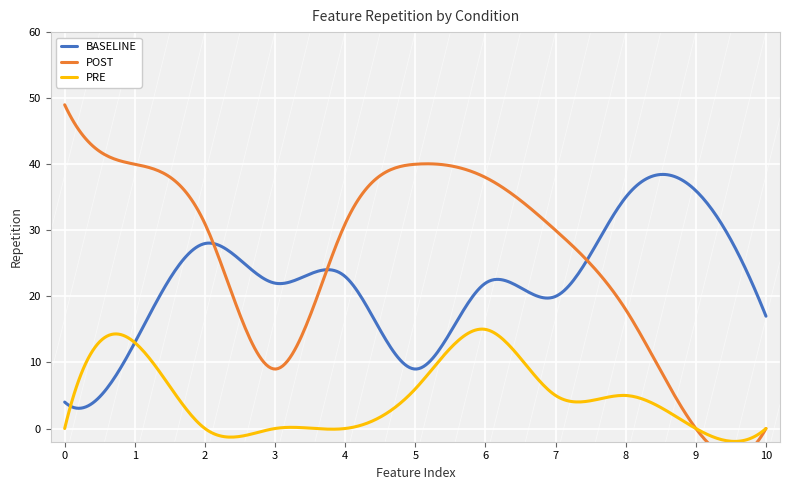

Reading right to left, transcribe all the data shown in this chart.

BASELINE: 10=17	9=36	8=35	7=20	6=22	5=9	4=23	3=22	2=28	1=13	0=4
POST: 10=0	9=0	8=18	7=30	6=38	5=40	4=31	3=9	2=31	1=40	0=49
PRE: 10=0	9=0	8=5	7=5	6=15	5=6	4=0	3=0	2=0	1=13	0=0